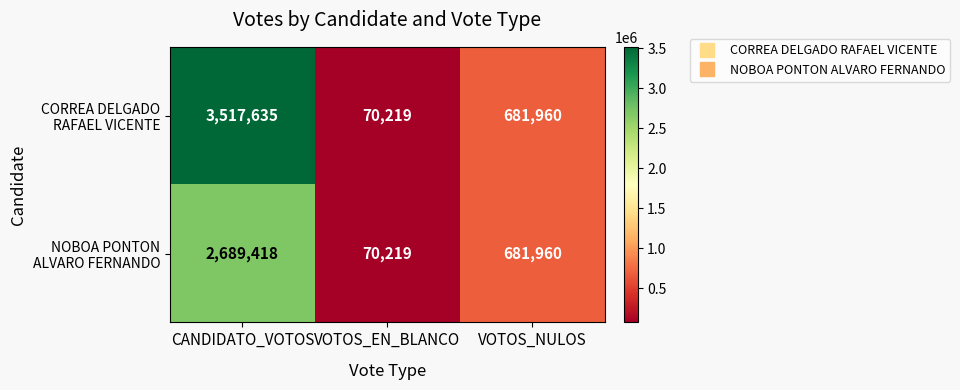

What is the maximum value shown in the chart?

3517635